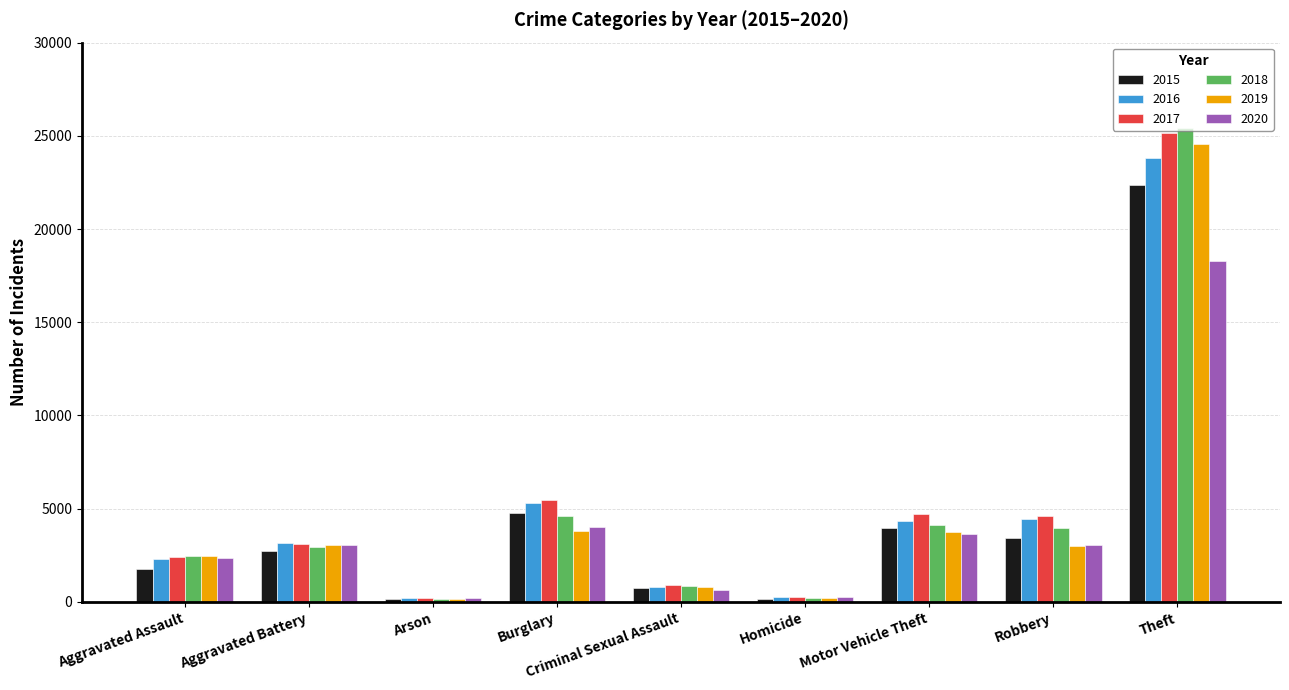

What is the total value across all series at Homicide?

1406